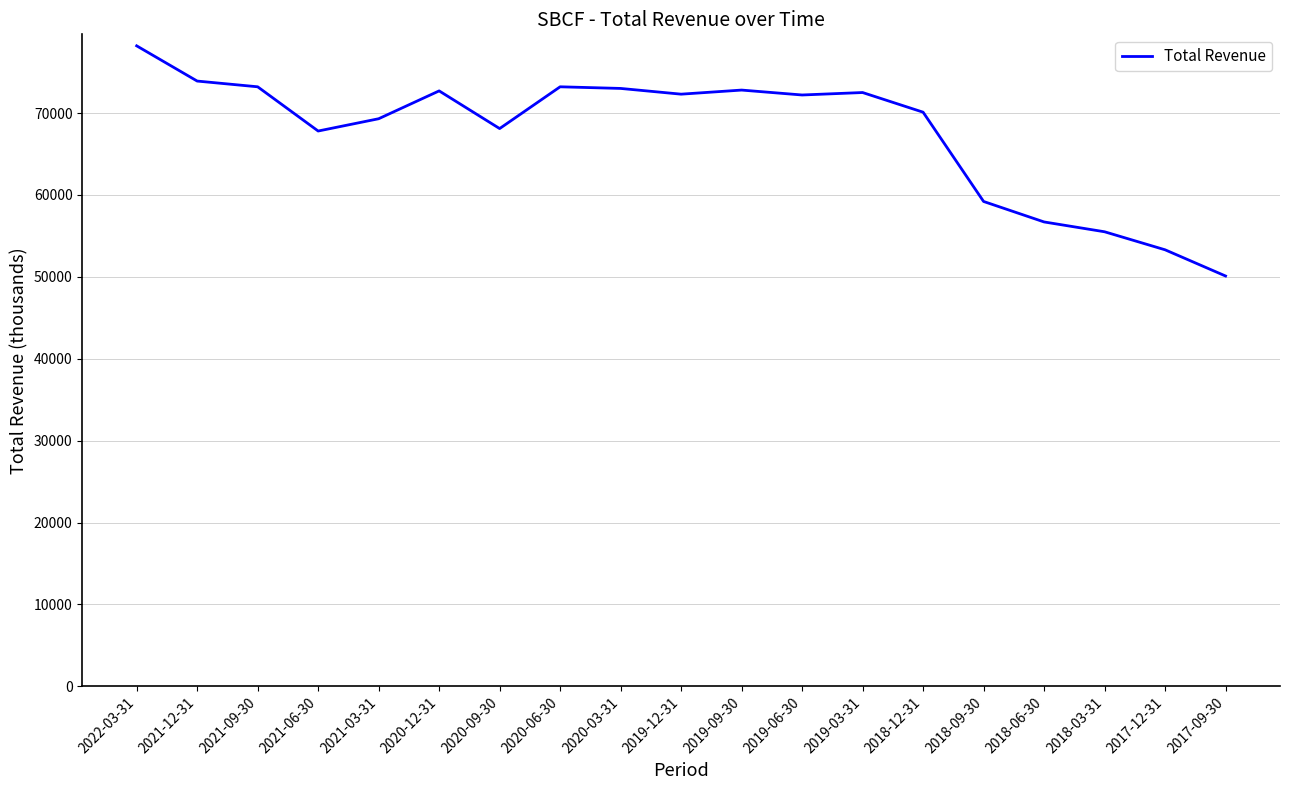

Which label corresponds to the smallest value in the chart?

2017-09-30